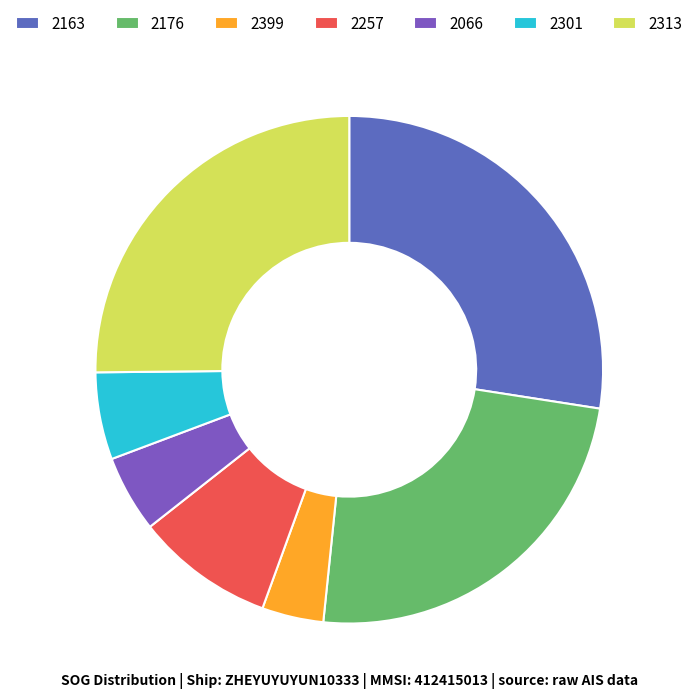

Does 2257 account for over 50% of the chart?

No